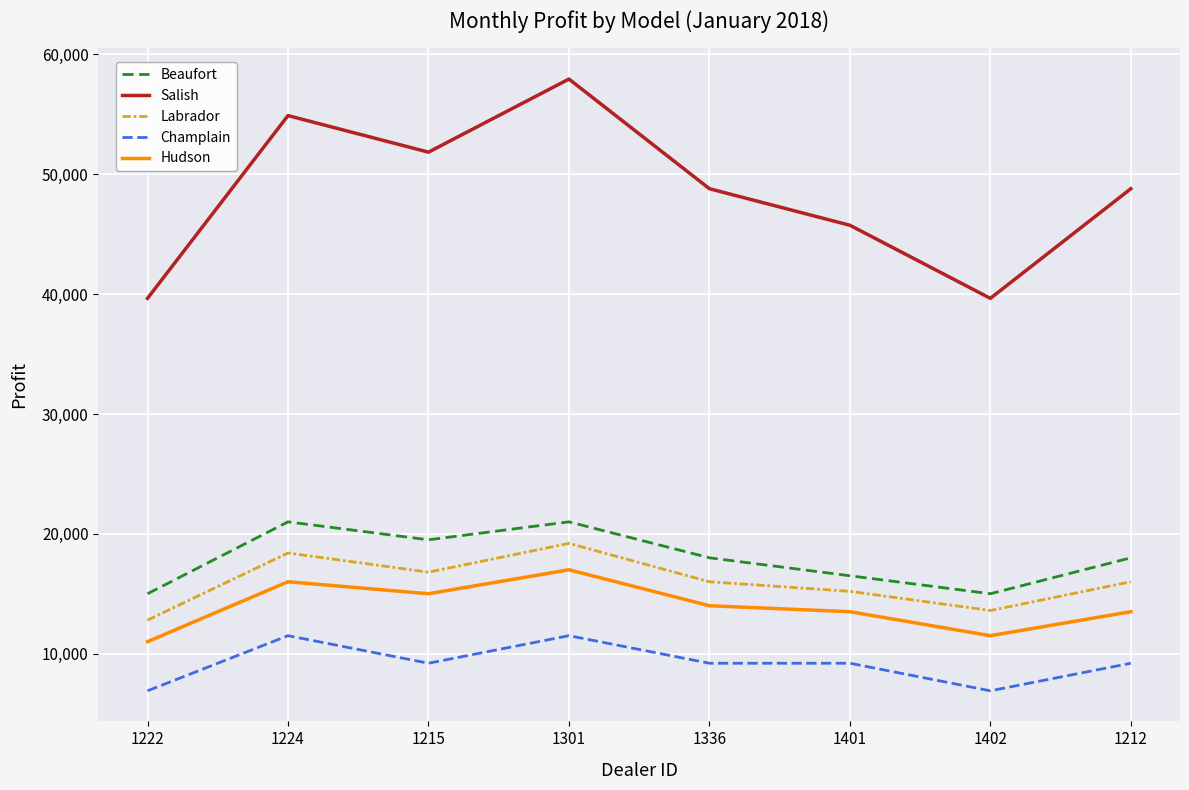

Where does the Salish series first go above 48800?

1224